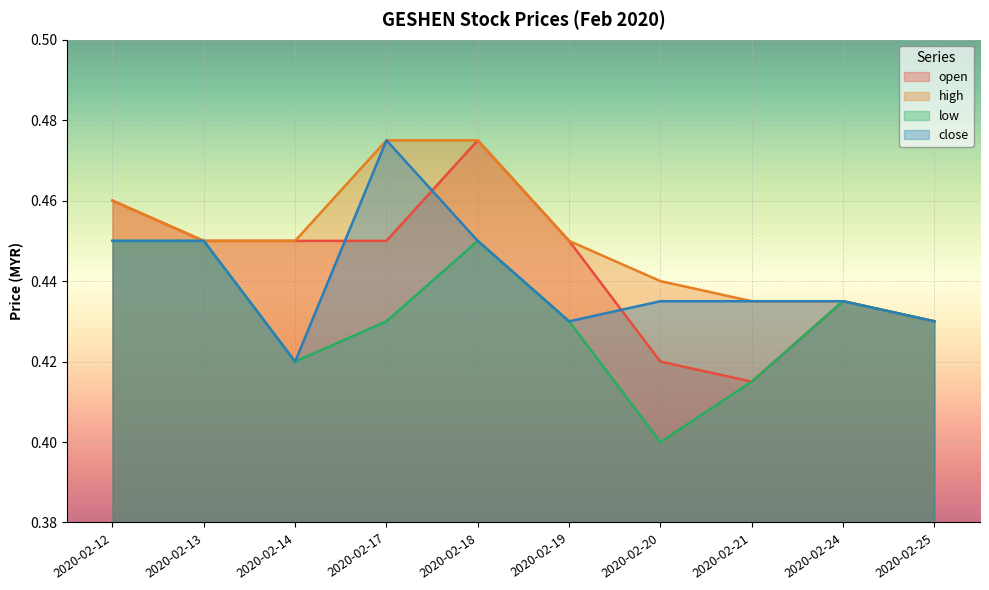

Reading right to left, extract all data points from this chart.

open: 2020-02-25=0.4	2020-02-24=0.4	2020-02-21=0.4	2020-02-20=0.4	2020-02-19=0.5	2020-02-18=0.5	2020-02-17=0.5	2020-02-14=0.5	2020-02-13=0.5	2020-02-12=0.5
high: 2020-02-25=0.4	2020-02-24=0.4	2020-02-21=0.4	2020-02-20=0.4	2020-02-19=0.5	2020-02-18=0.5	2020-02-17=0.5	2020-02-14=0.5	2020-02-13=0.5	2020-02-12=0.5
low: 2020-02-25=0.4	2020-02-24=0.4	2020-02-21=0.4	2020-02-20=0.4	2020-02-19=0.4	2020-02-18=0.5	2020-02-17=0.4	2020-02-14=0.4	2020-02-13=0.5	2020-02-12=0.5
close: 2020-02-25=0.4	2020-02-24=0.4	2020-02-21=0.4	2020-02-20=0.4	2020-02-19=0.4	2020-02-18=0.5	2020-02-17=0.5	2020-02-14=0.4	2020-02-13=0.5	2020-02-12=0.5